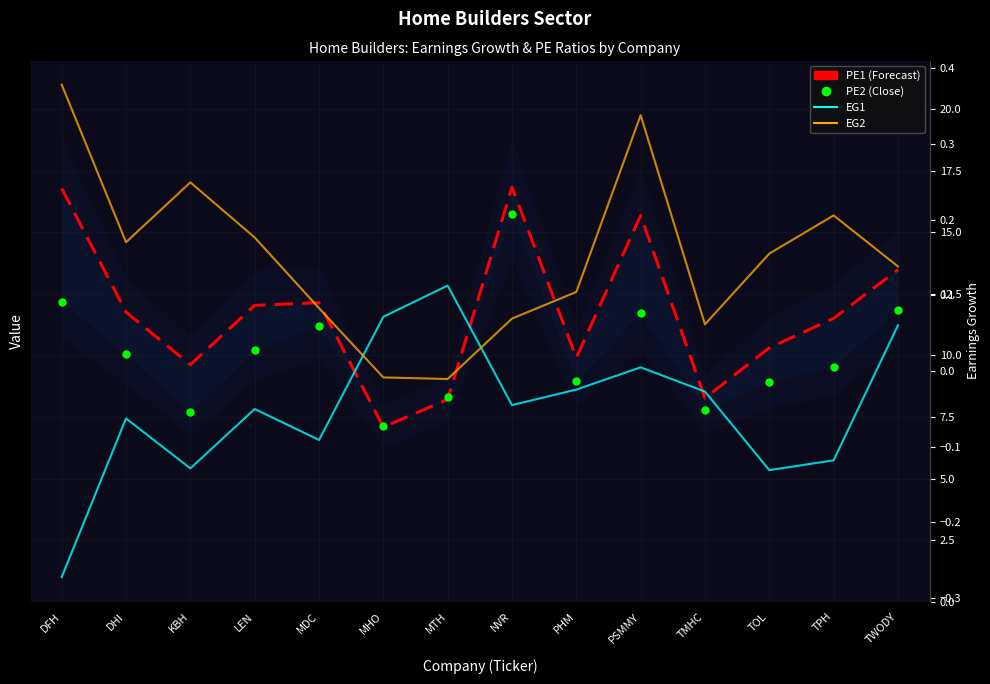

At which category does the chart reach its peak across all series?

NVR